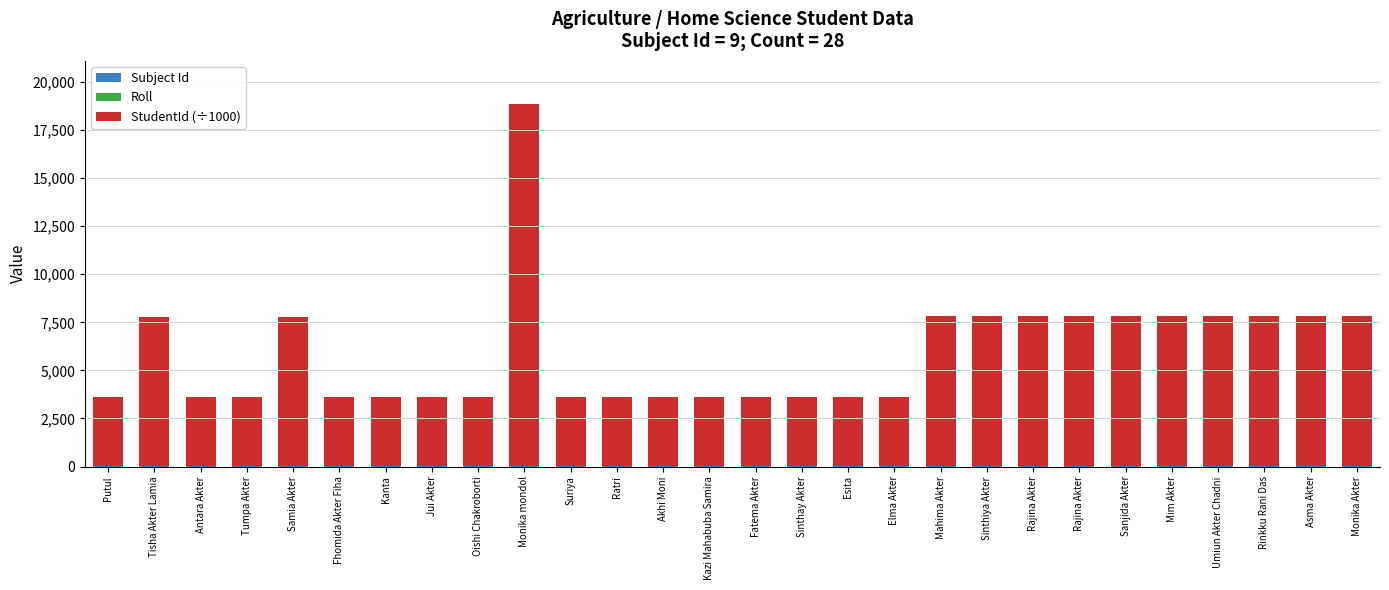

The Subject Id series shows 9.0 at Akhi Moni. True or false?

True